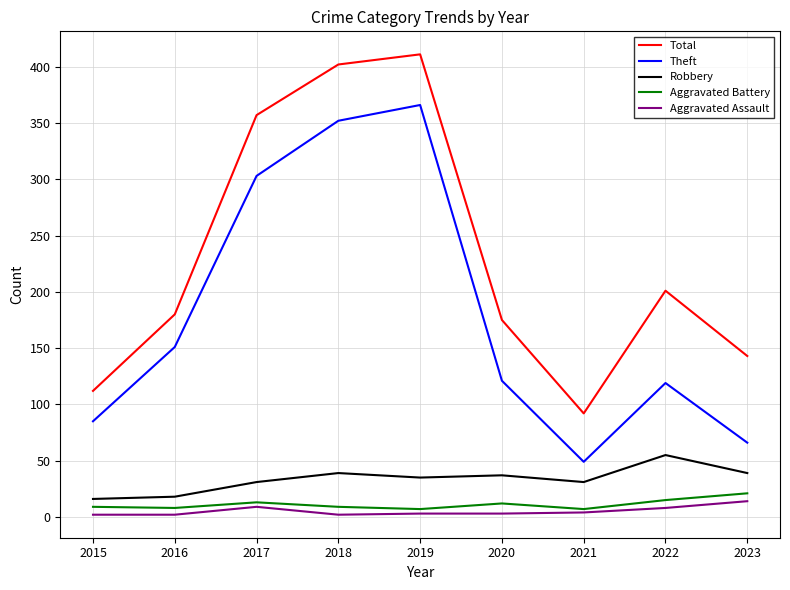

What is the difference between the highest and lowest values at 2023?

129